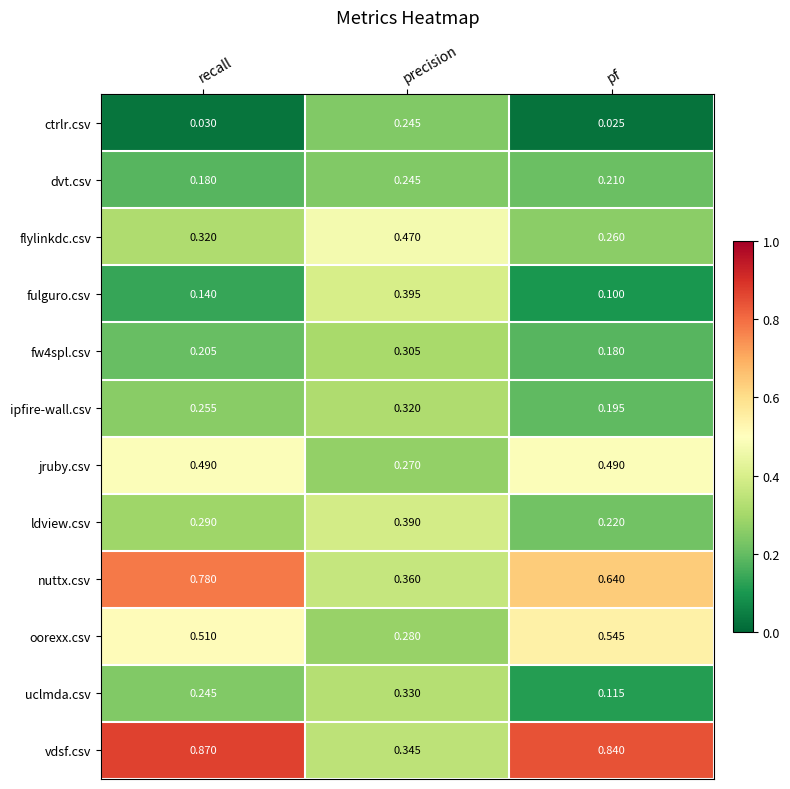

At which label is ldview.csv closest to 0?

pf